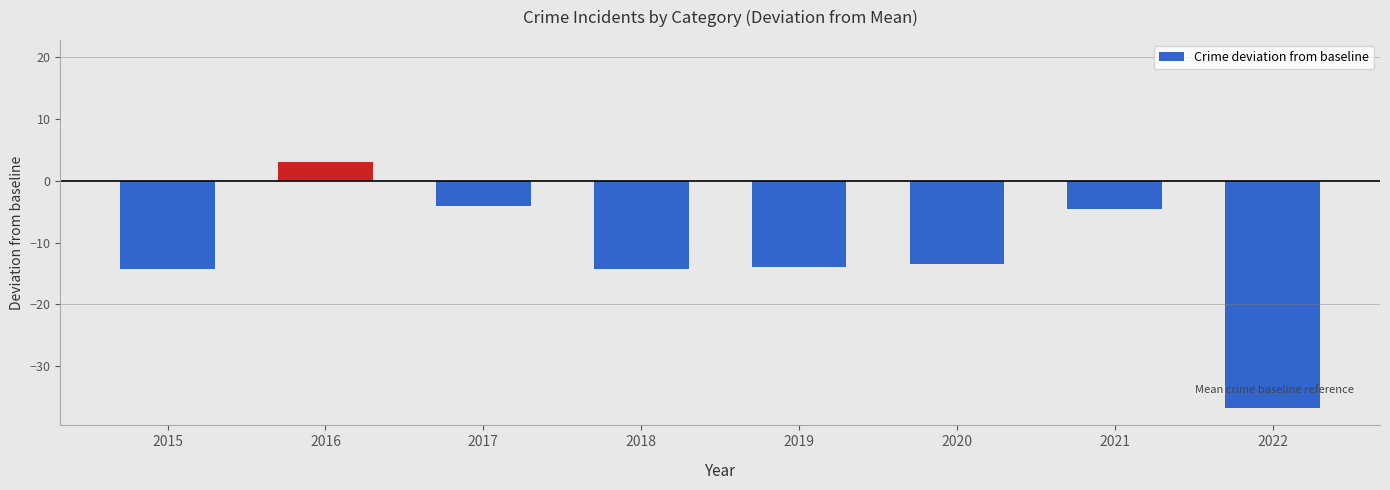

How many bars are there in total?

8